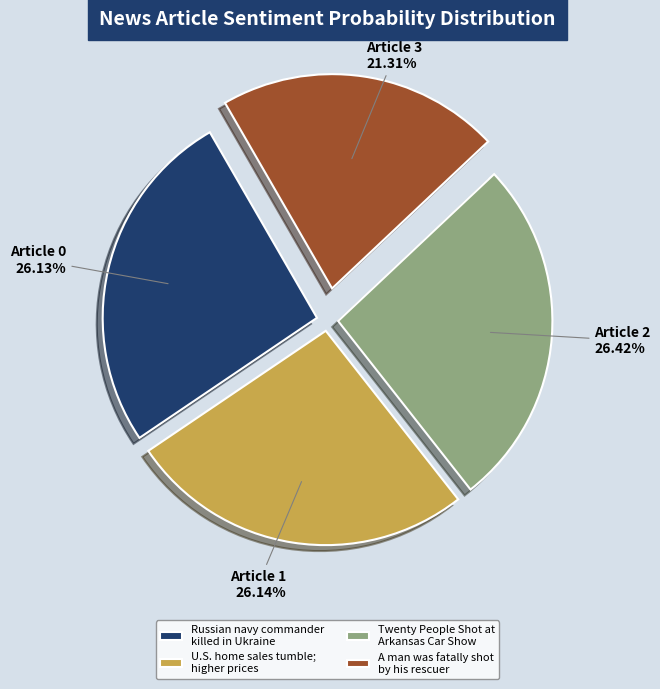

Combined, do A man was fatally shot by his rescuer and Twenty People Shot at Arkansas Car Show account for over 50%?

No